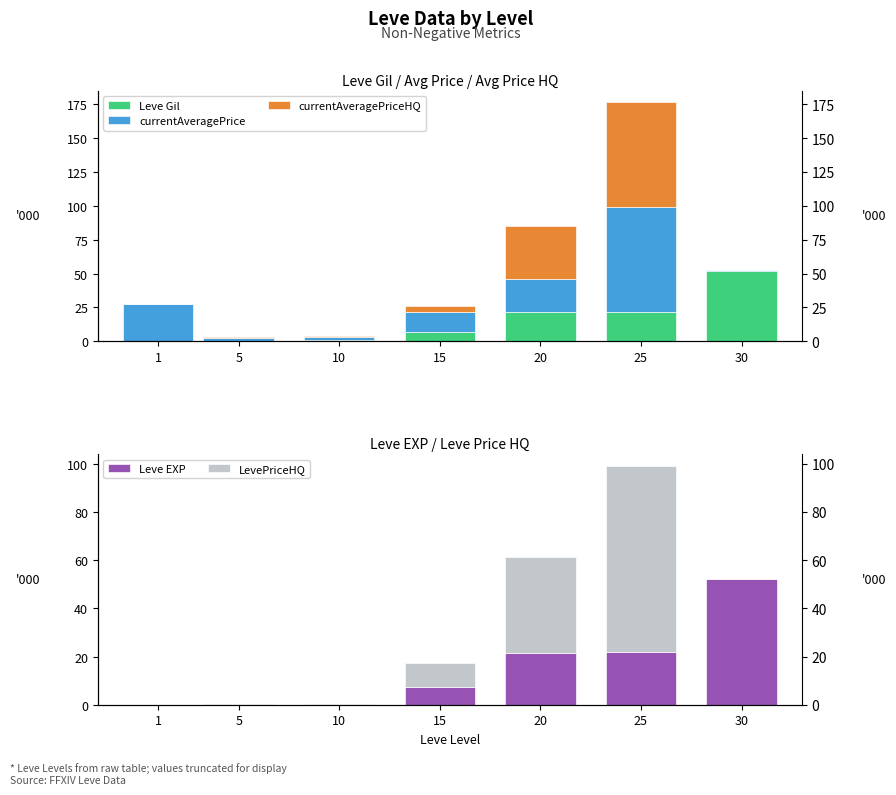

How many bars are there in each group?

5